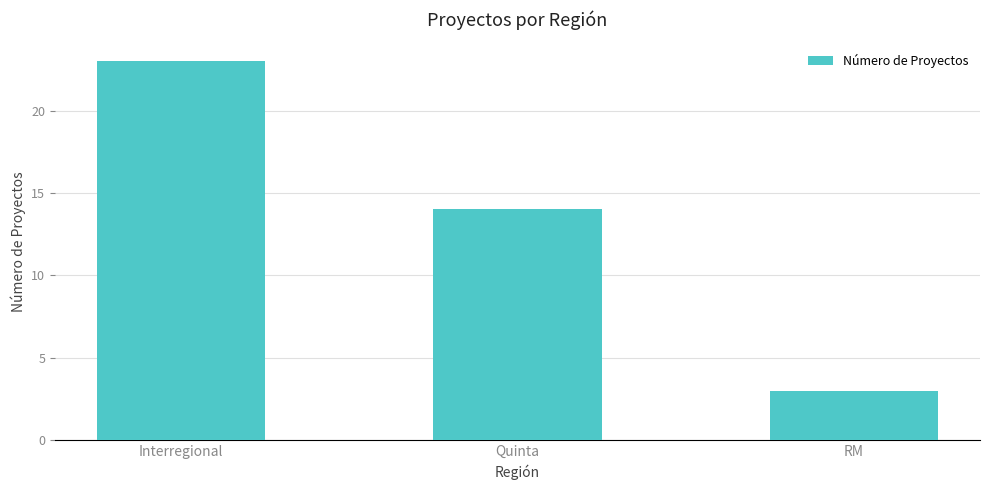

Which category has the highest value across all series?

Interregional